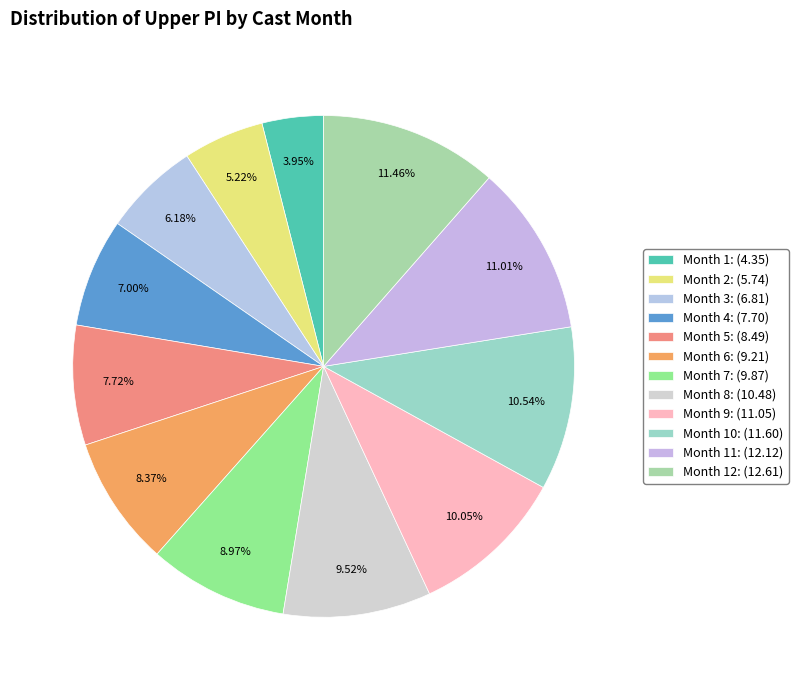

Count the number of slices in the pie.

12